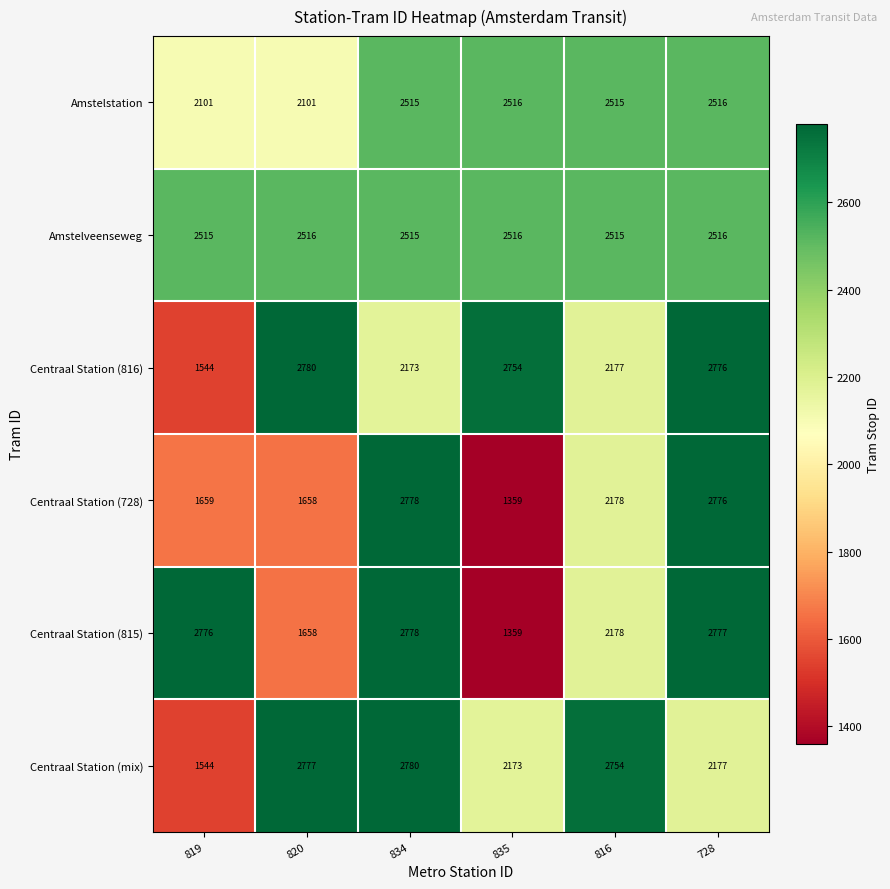

At how many categories does at least one series exceed 2208?

6